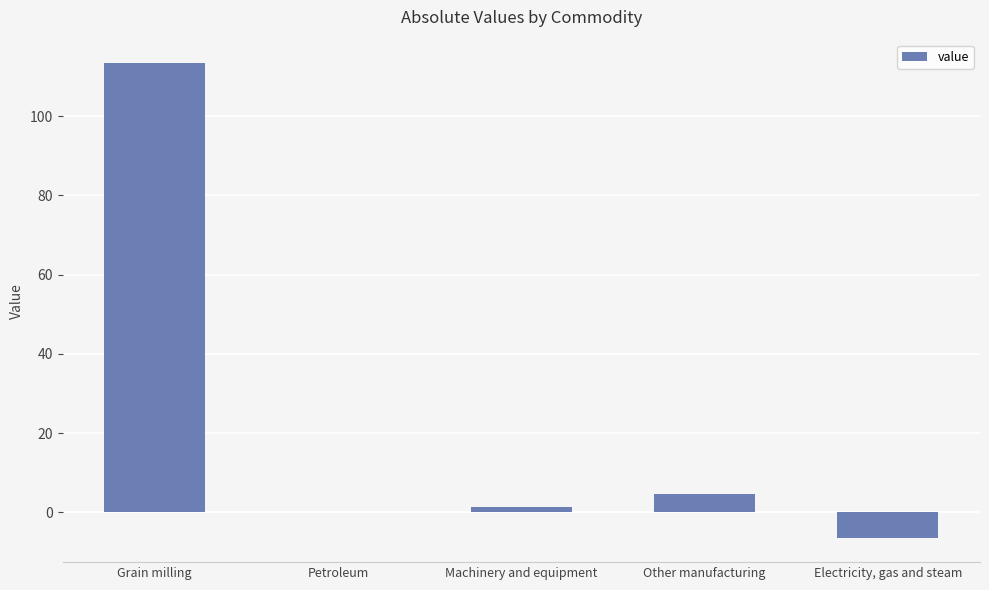

Where does the data first go above 1?

Grain milling